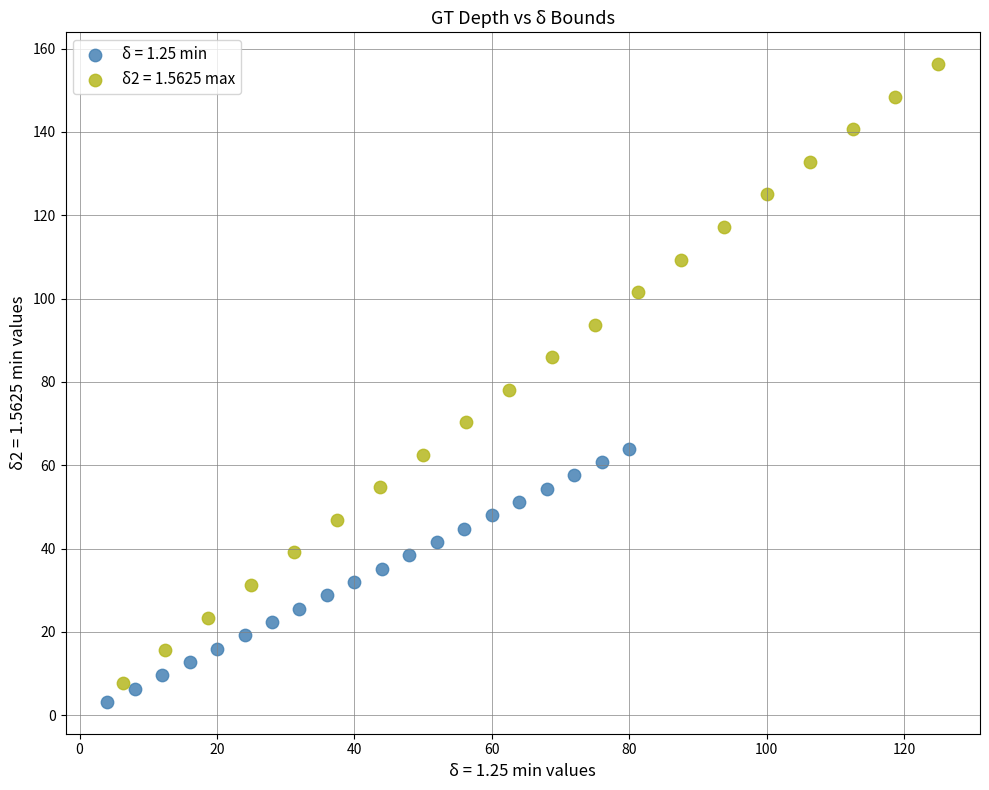

Which series reaches the maximum Y coordinate?

δ2 = 1.5625 max